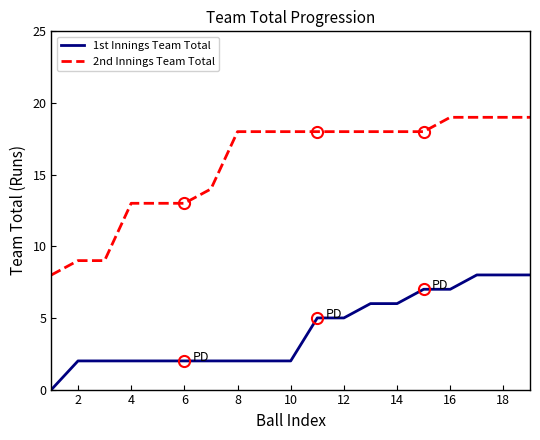

What is the maximum value shown in the chart?

19